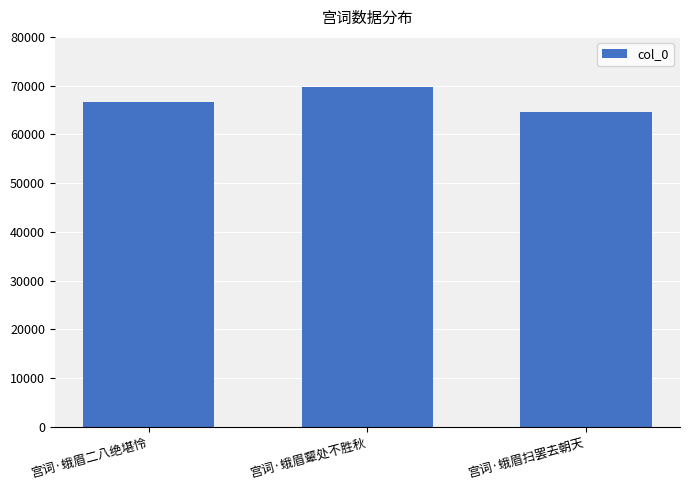

What is the smallest value displayed?

64553